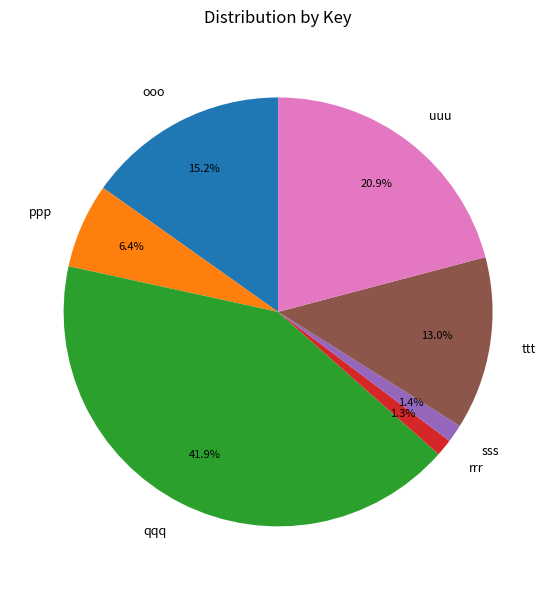

Which category has the biggest portion of the pie?

qqq